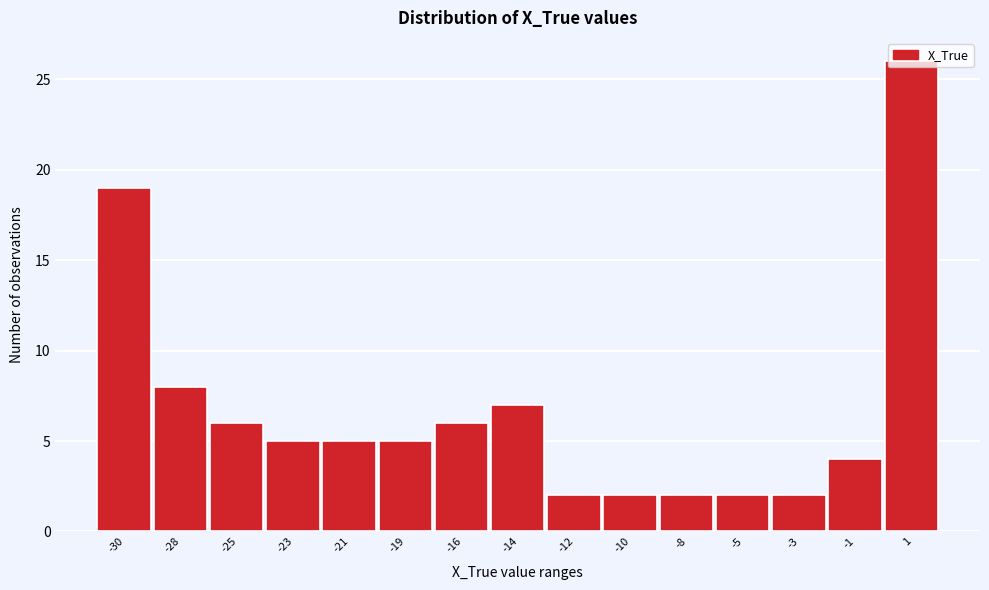

What is the sum of all values?

101